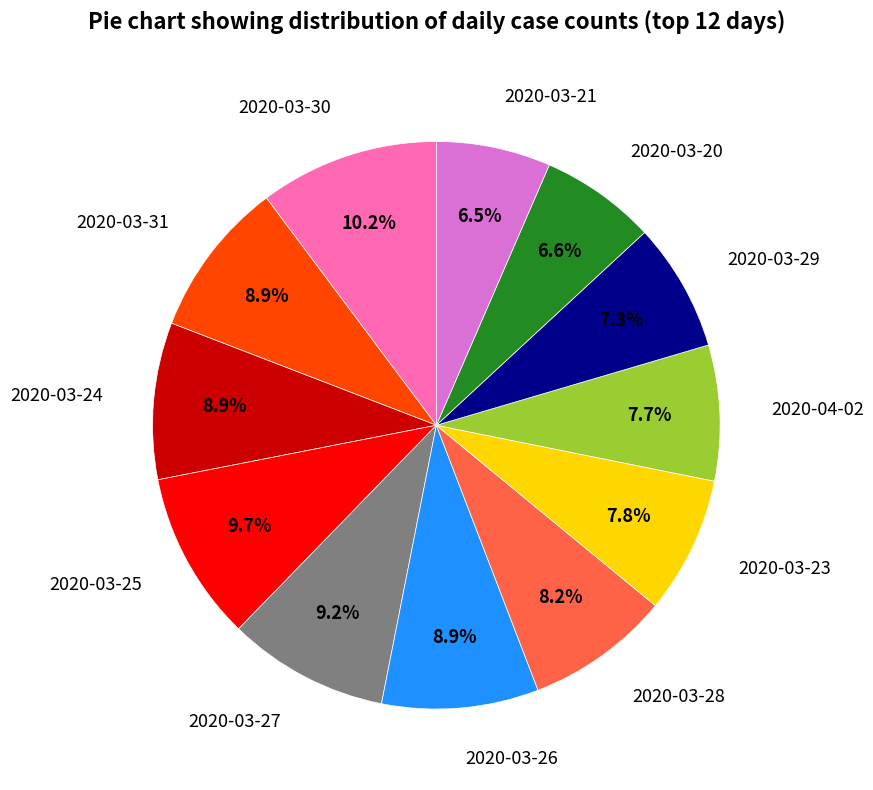

To the nearest percent, what is the combined percentage of 2020-03-26 and 2020-03-24?

18%